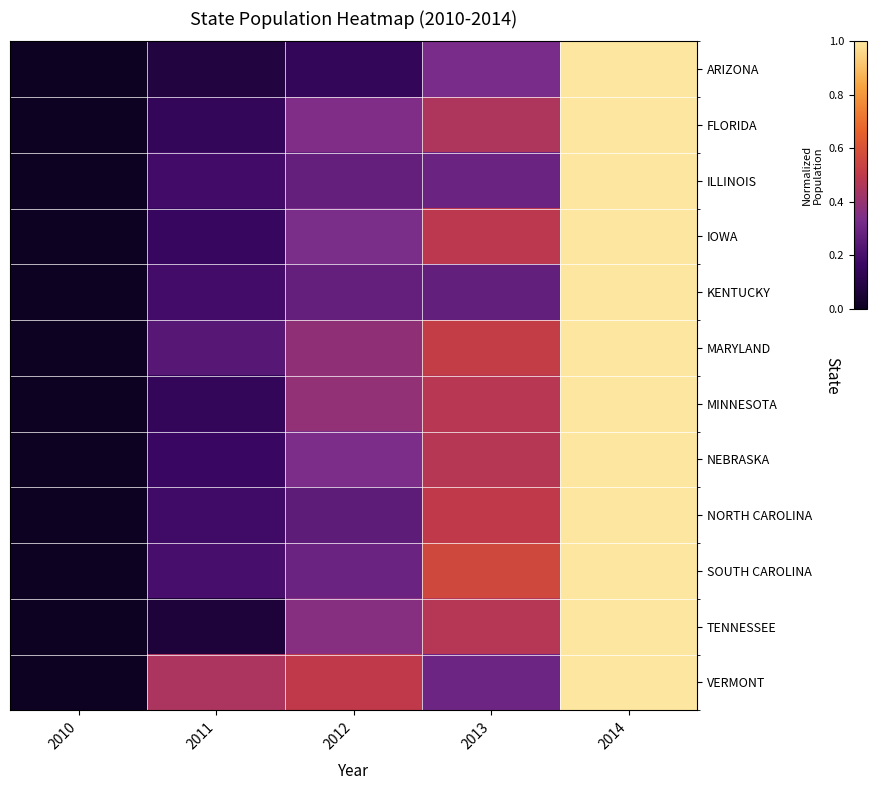

At how many categories does at least one series exceed 0?

4